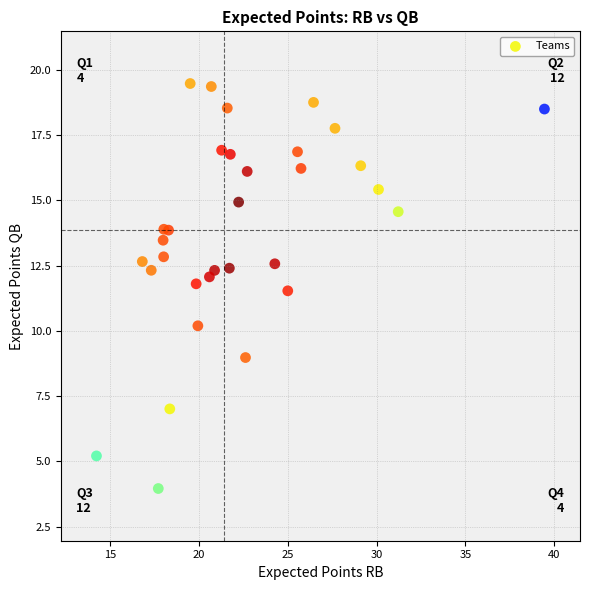

What Y value in the scatter plot is closest to 11?

11.5